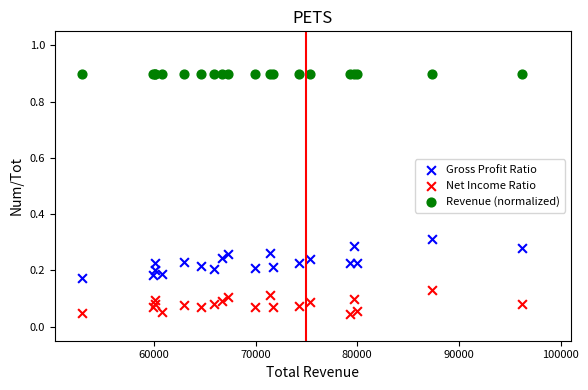

What are all the series names shown in the legend?

Gross Profit Ratio, Net Income Ratio, Revenue (normalized)